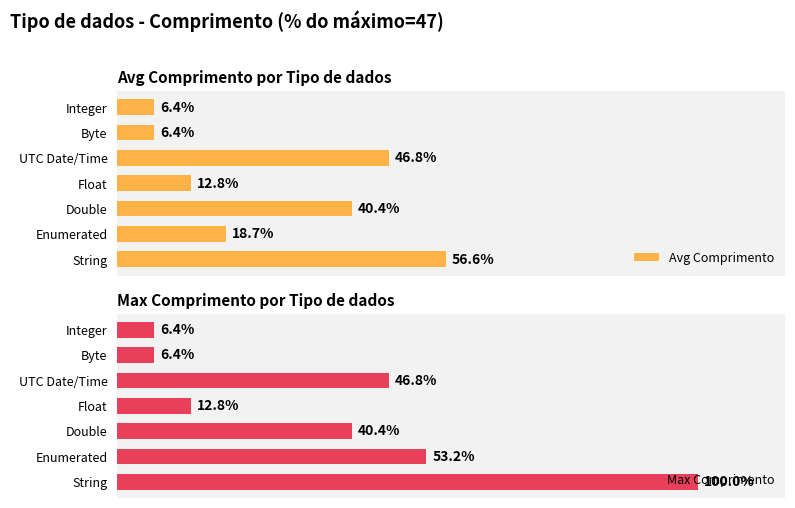

What is the difference between the second highest and second lowest values in the Max Comprimento series?

46.8